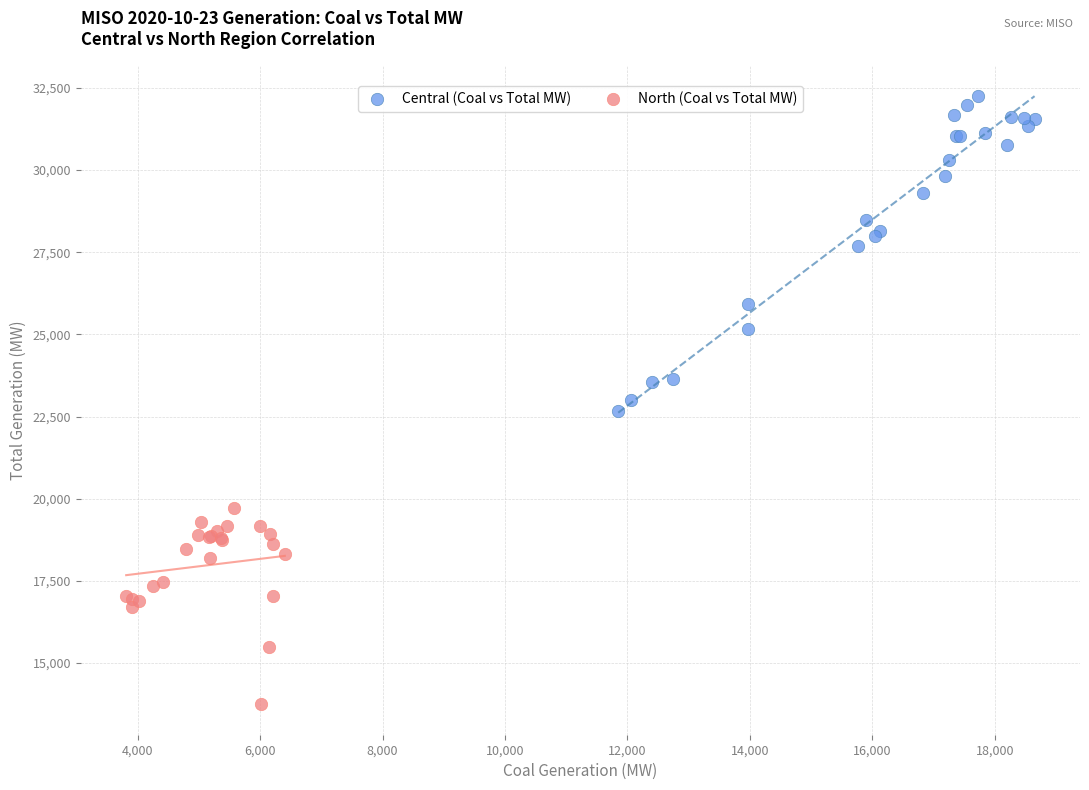

Which series reaches the minimum Y coordinate?

North (Coal vs Total MW)